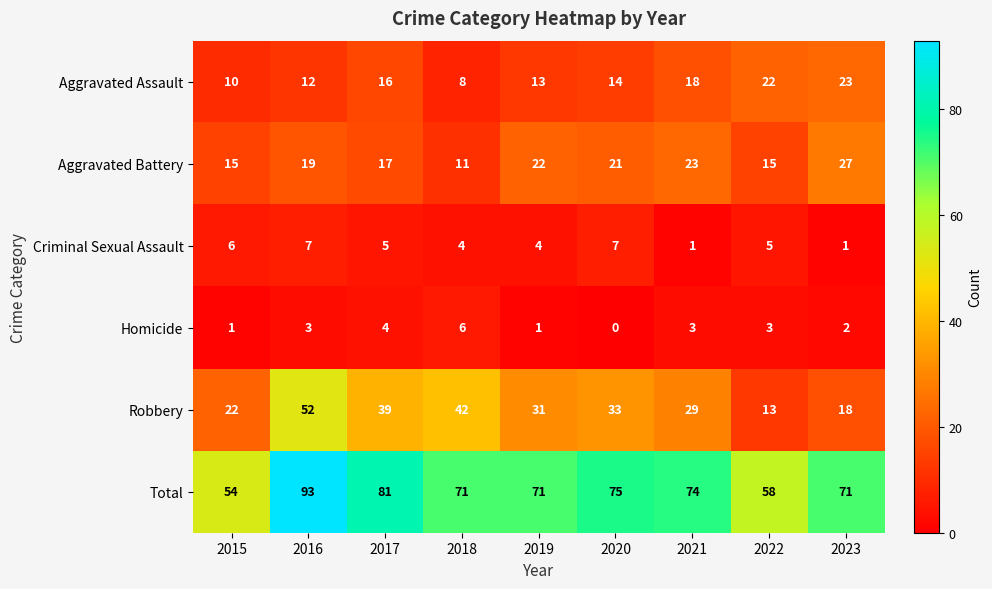

What is the spread (max minus min) of values at 2018?

67